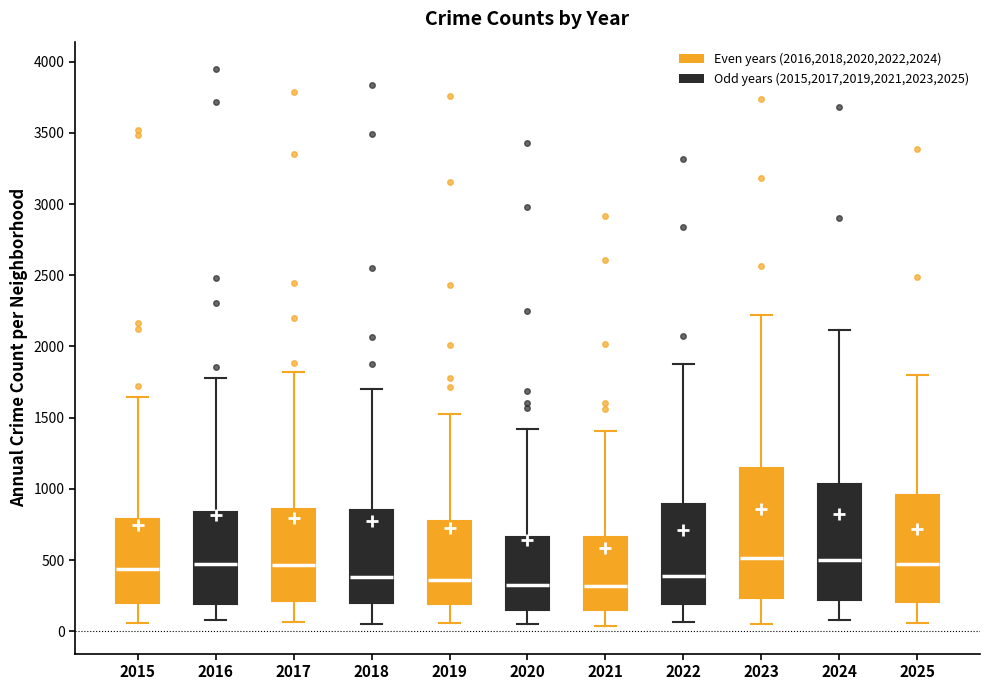

Comparing the boxes themselves (not the whiskers), which one is the tallest?

2023